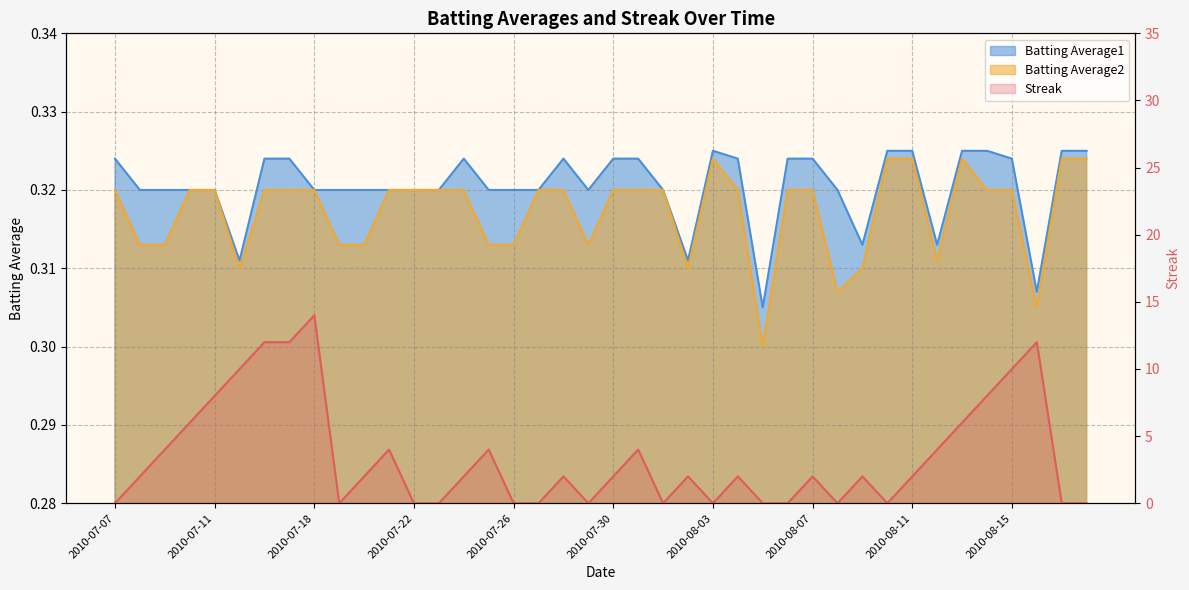

At which category does Streak reach its first local valley?

2010-07-19